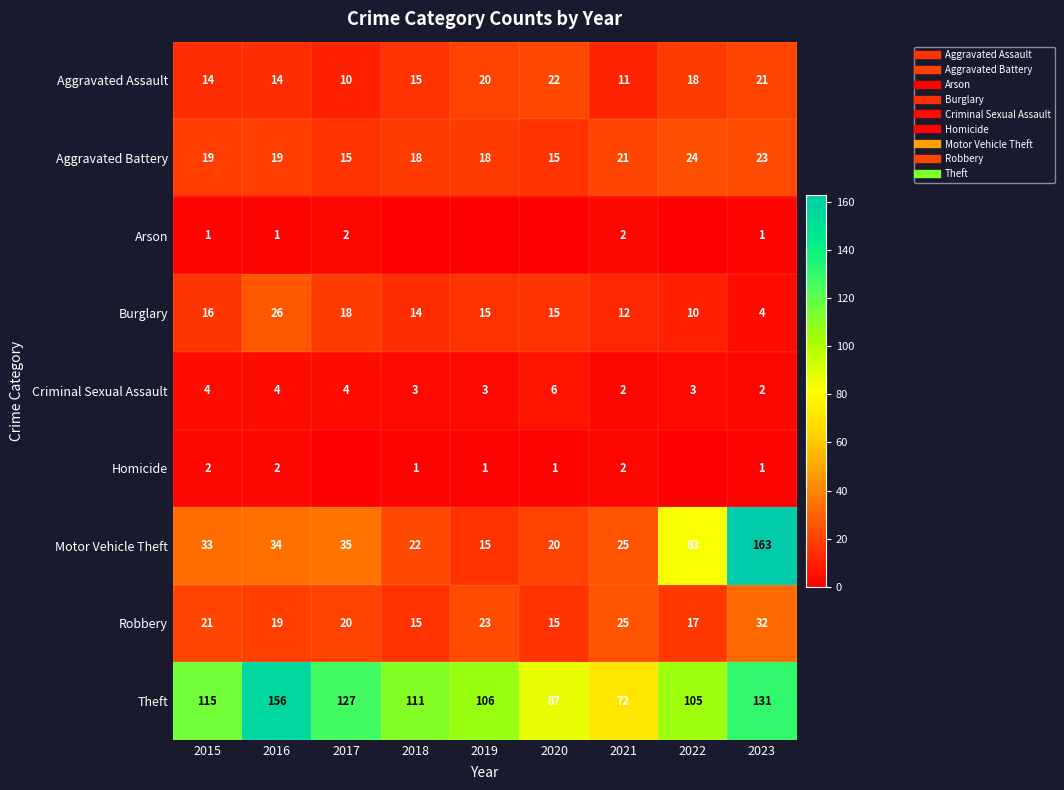

At which category does the chart reach its minimum across all series?

2018